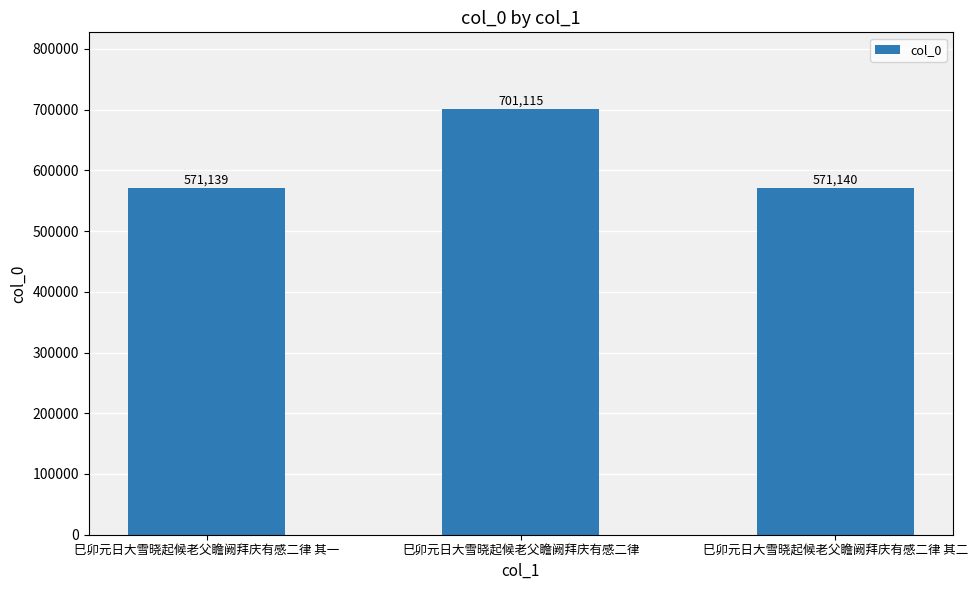

Rank the categories by value from lowest to highest.

巳卯元日大雪晓起候老父瞻阙拜庆有感二律 其一, 巳卯元日大雪晓起候老父瞻阙拜庆有感二律 其二, 巳卯元日大雪晓起候老父瞻阙拜庆有感二律